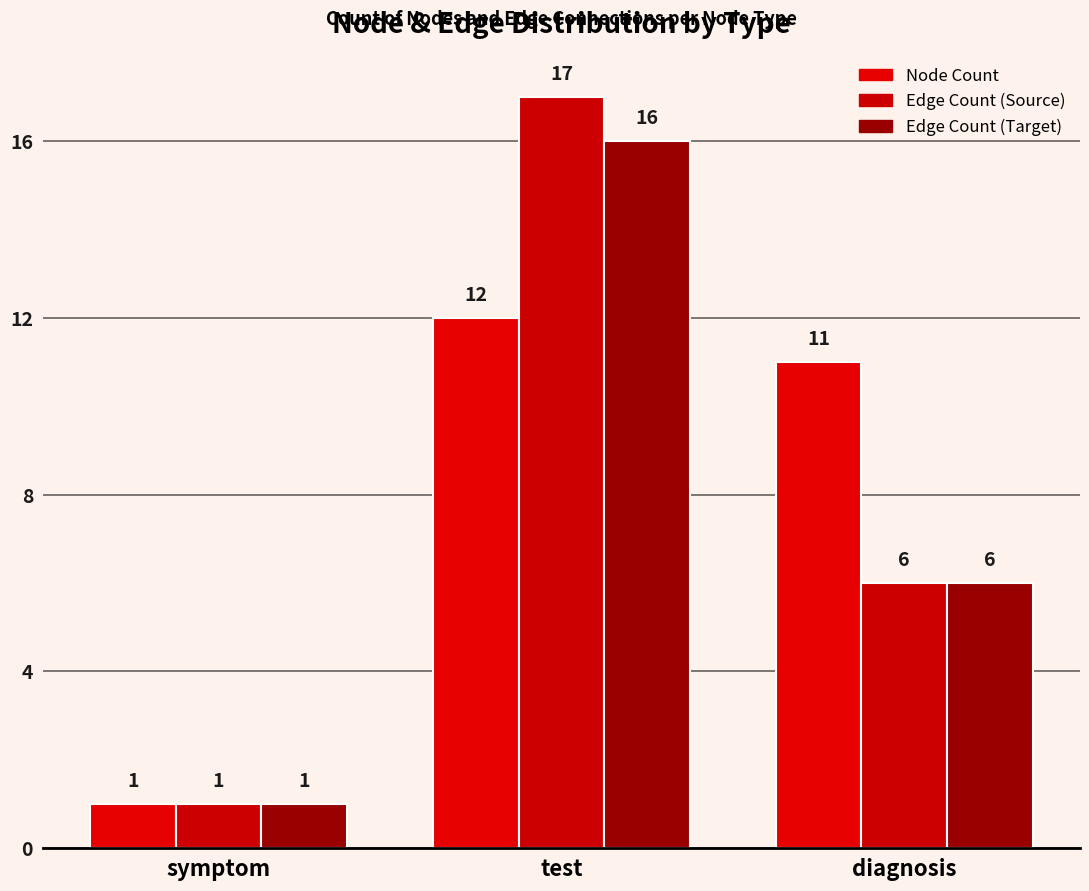

Which series has the largest total across all categories?

Node Count